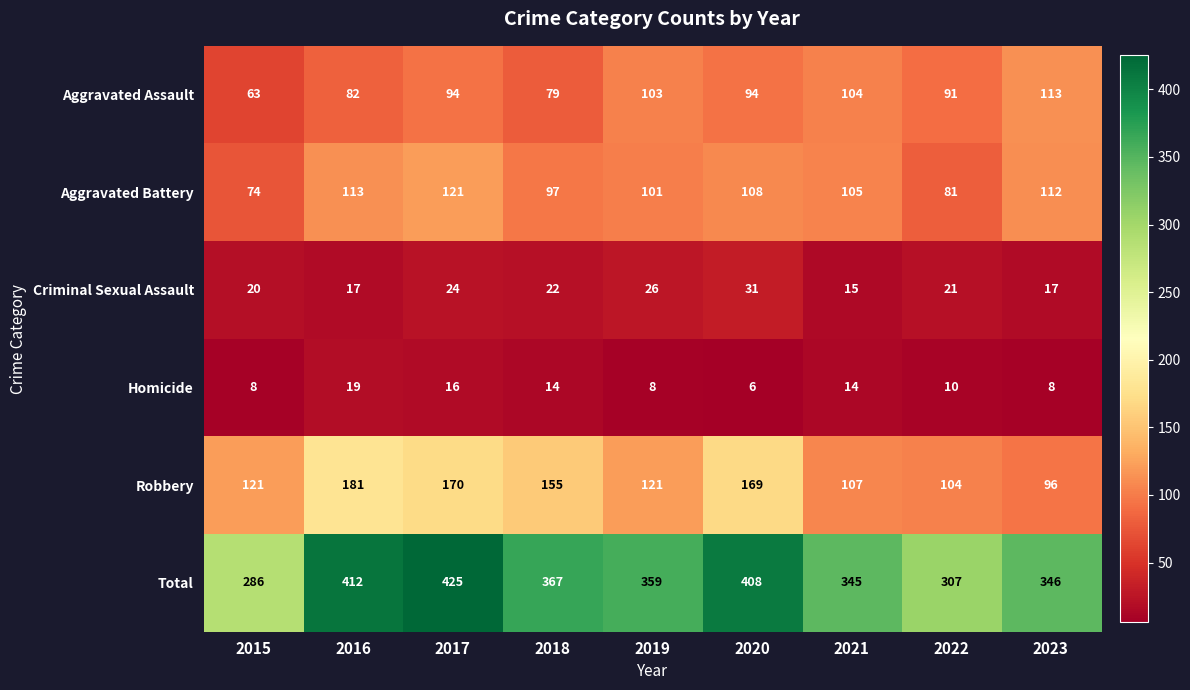

What is the spread (max minus min) of values at 2015?

278